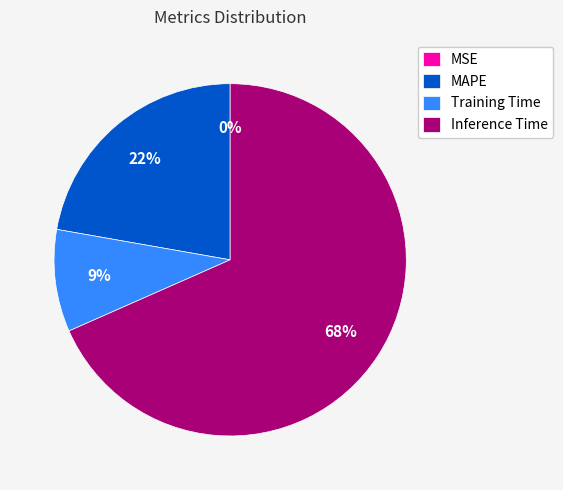

True or false: MAPE accounts for 16% of the total.

False